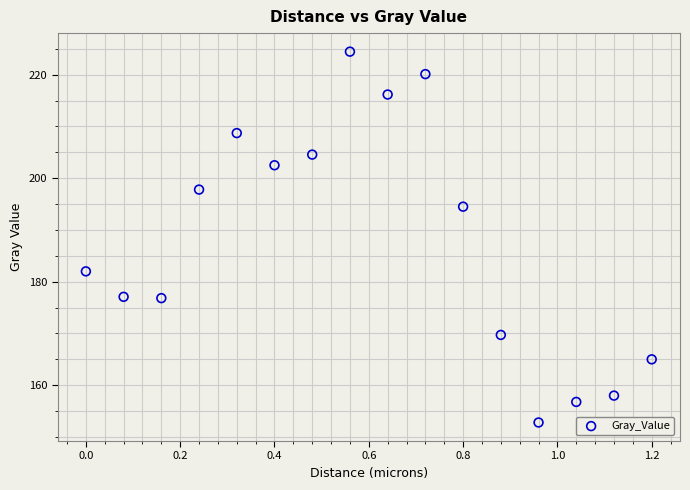

What is the range of X values (max minus min)?

1.2